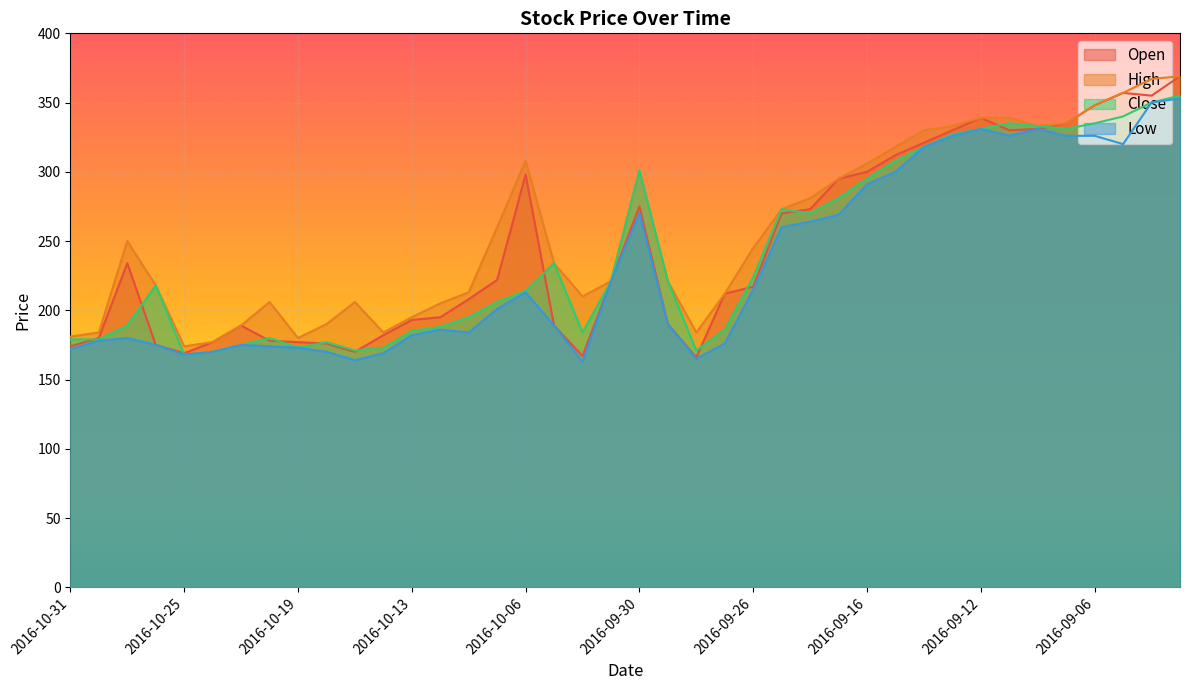

At which label does Open reach its minimum?

2016-09-28